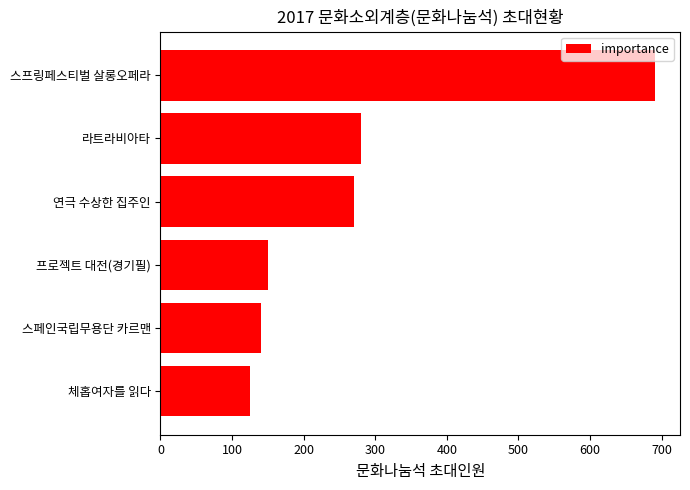

The value at 스프링페스티벌 살롱오페라 is 691. True or false?

True